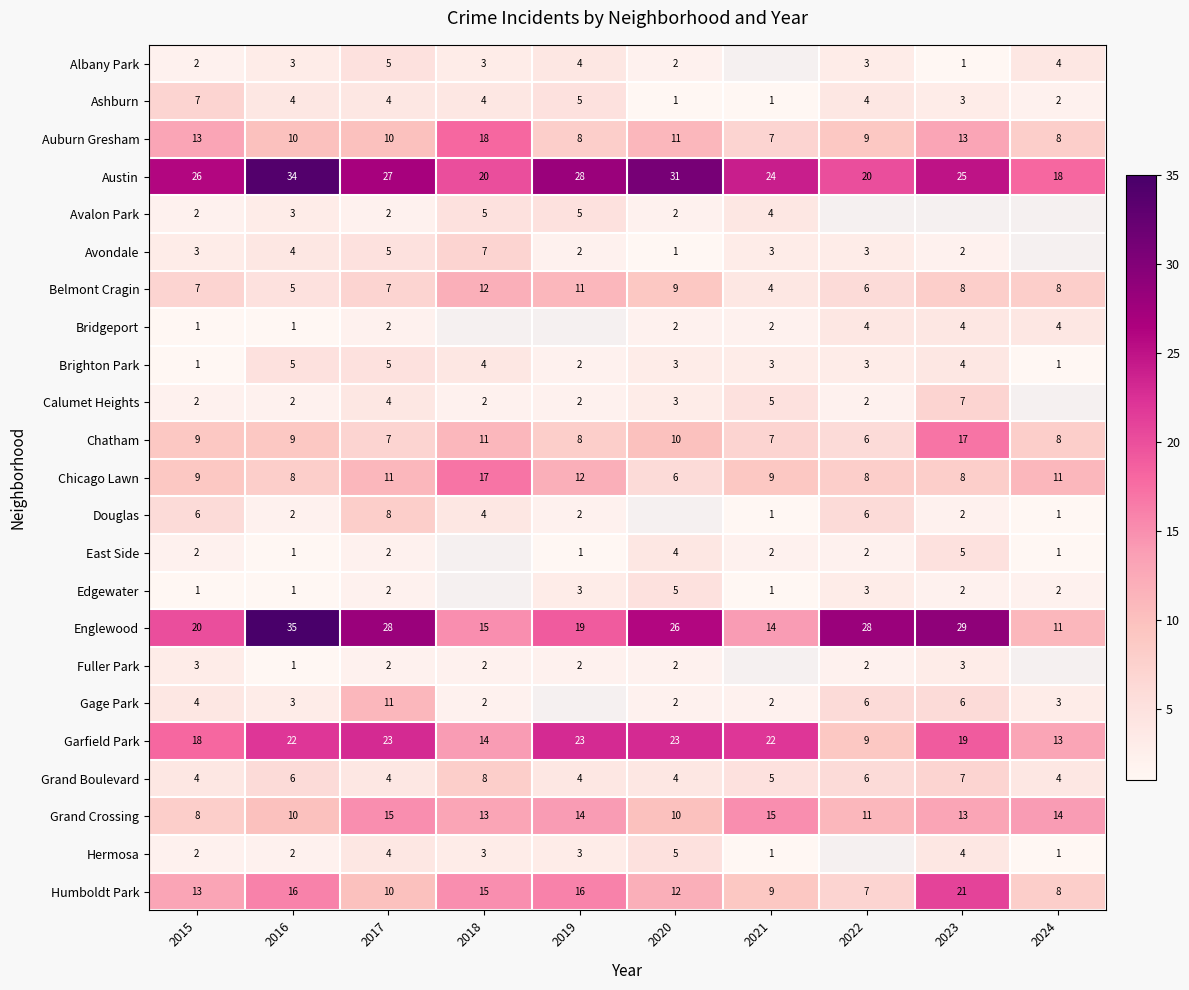

At how many categories does at least one series exceed 32?

1